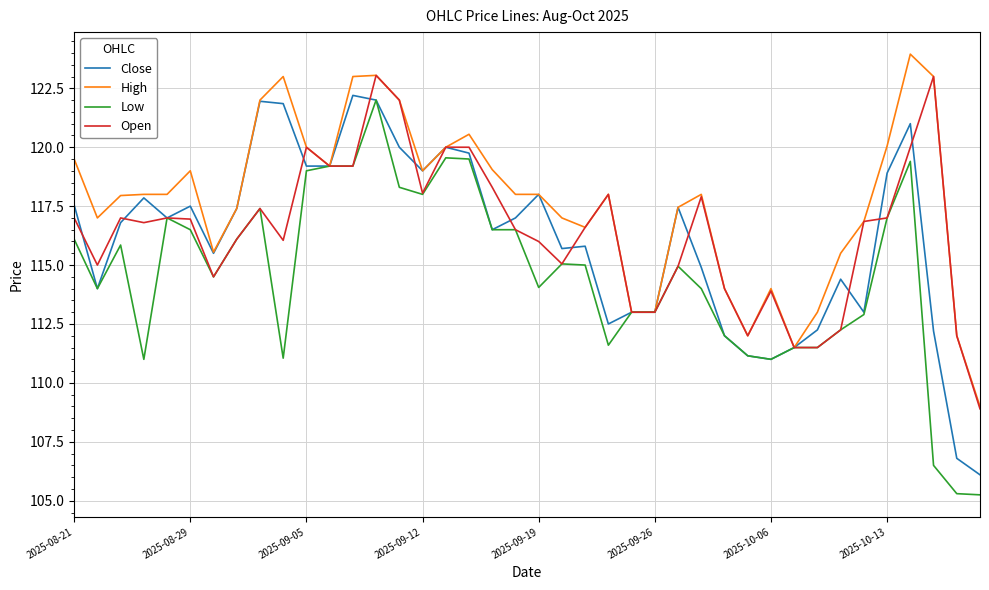

What is the maximum value for Low?

122.0